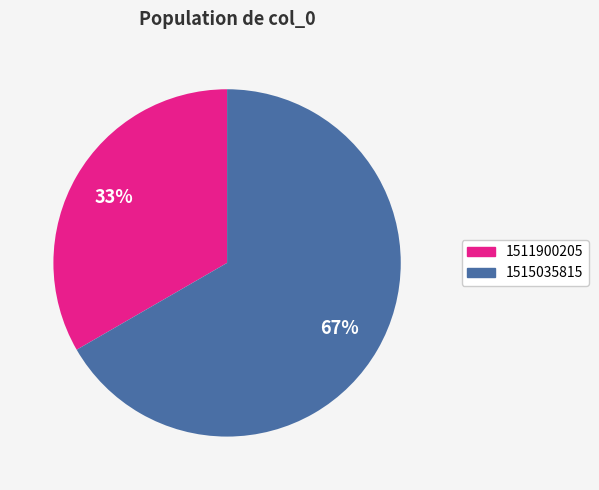

Count the number of slices in the pie.

2